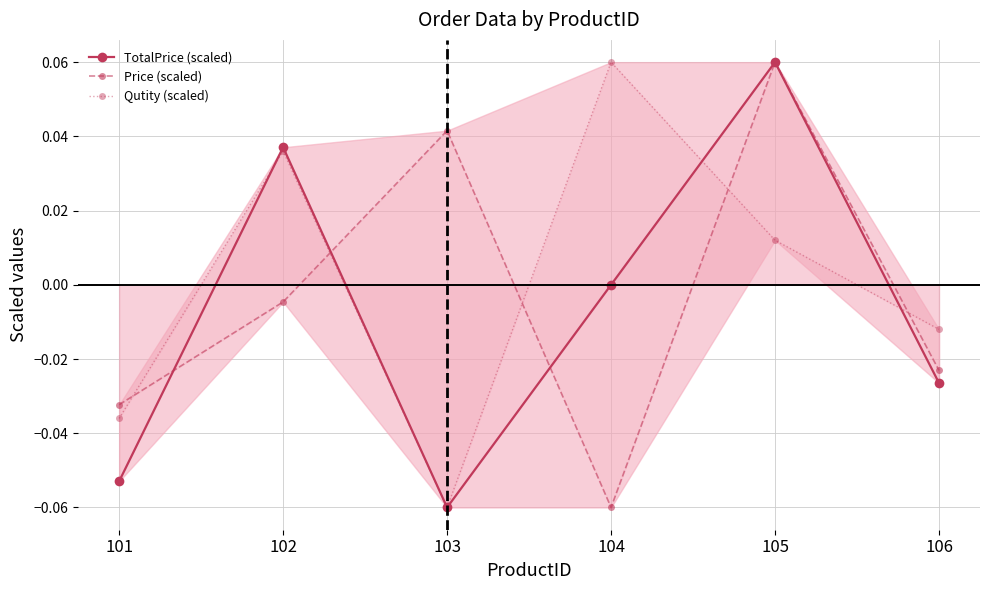

At which category does Qutity (scaled) reach its first local peak?

102